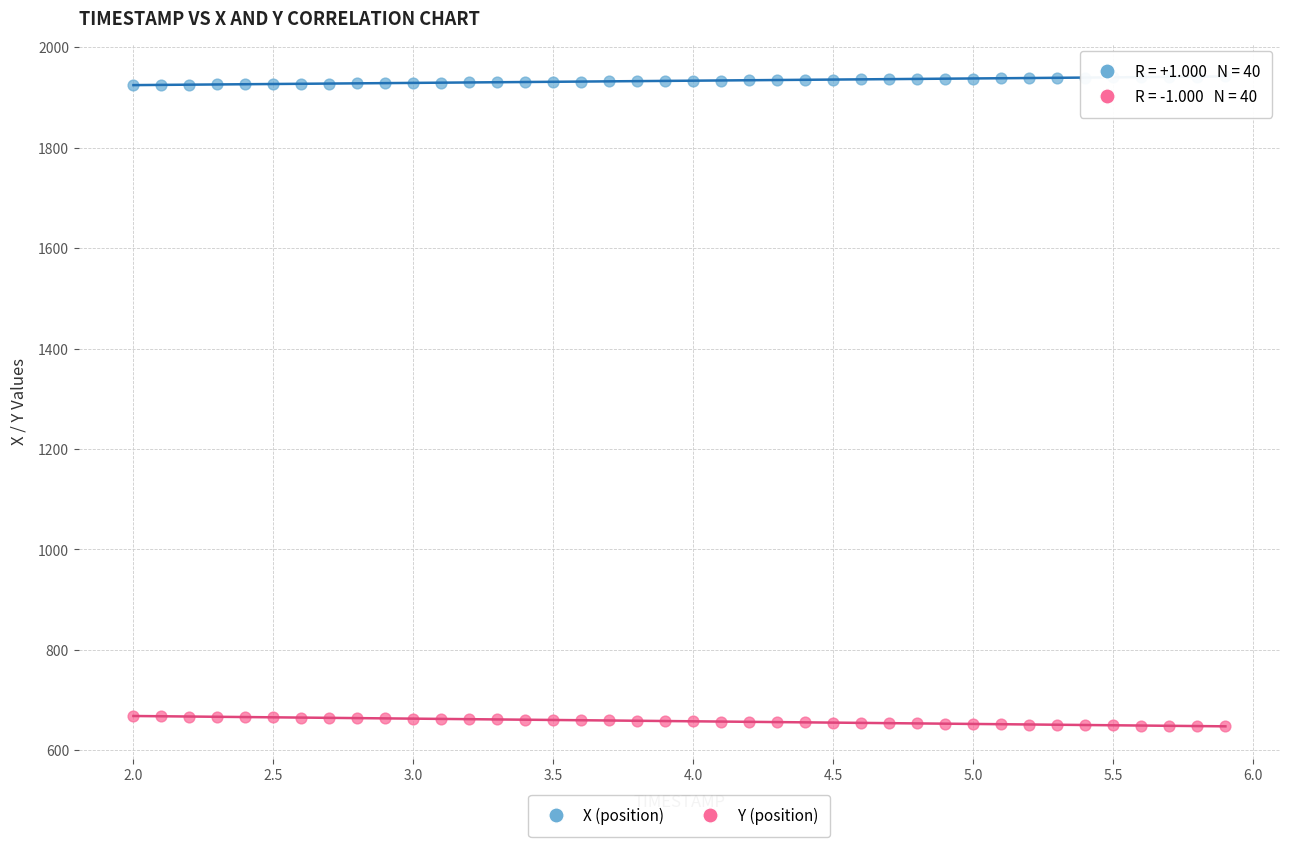

Which series reaches the minimum Y coordinate?

Y (position)